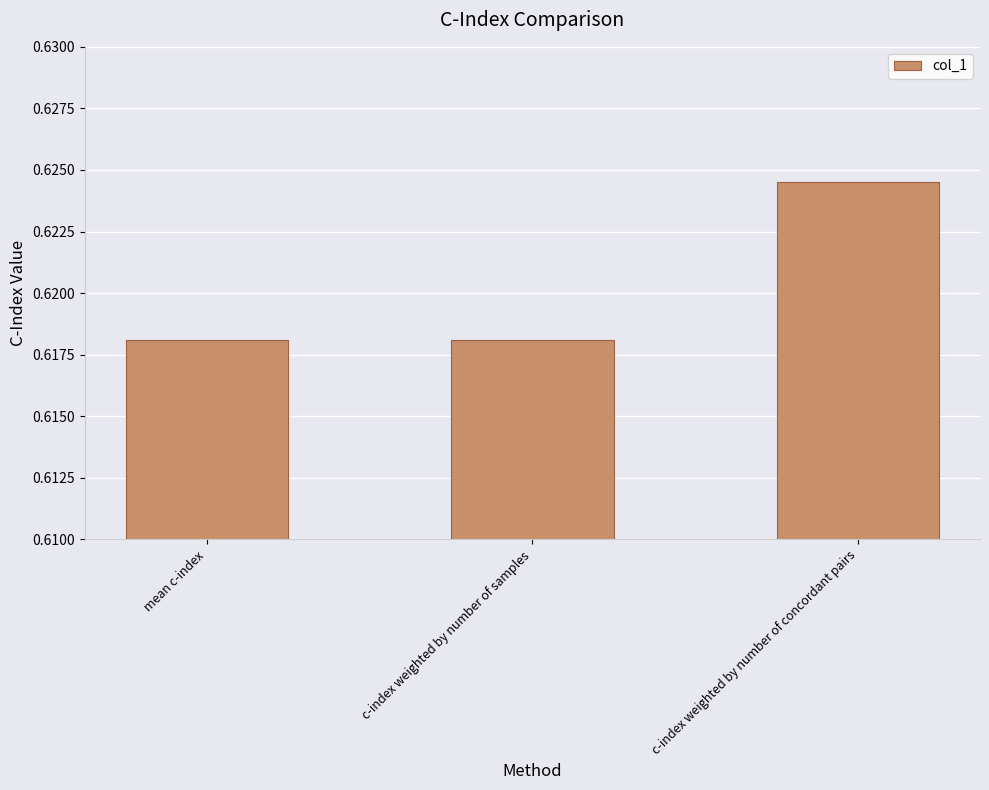

What position from the left is c-index weighted by number of concordant pairs?

3